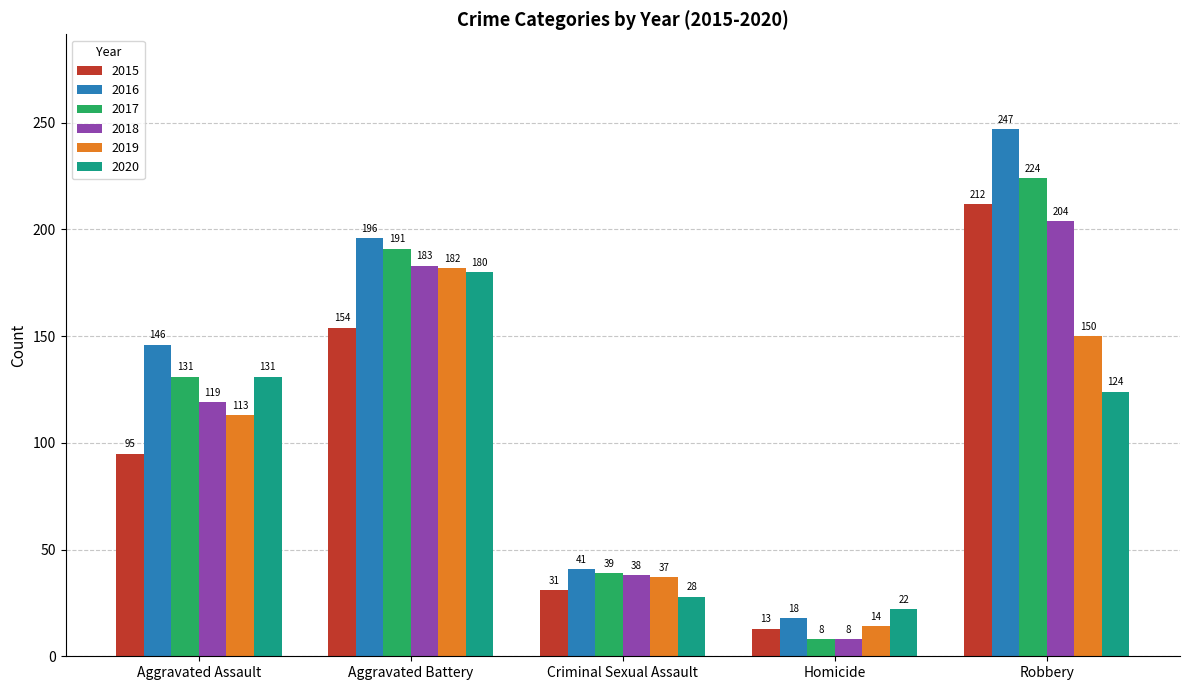

What is the total value across all series at Robbery?

1161